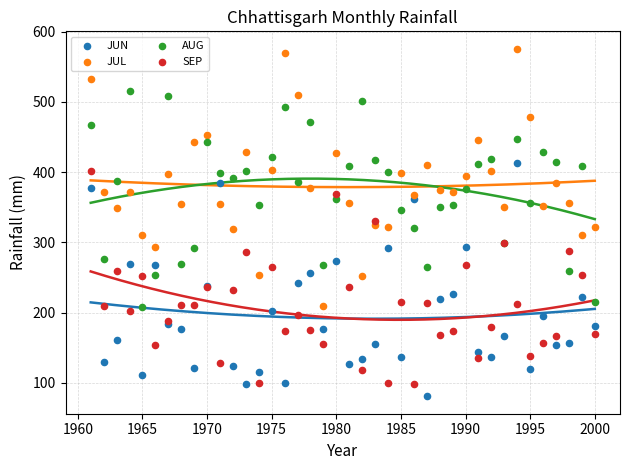

Which series reaches the maximum Y coordinate?

JUL